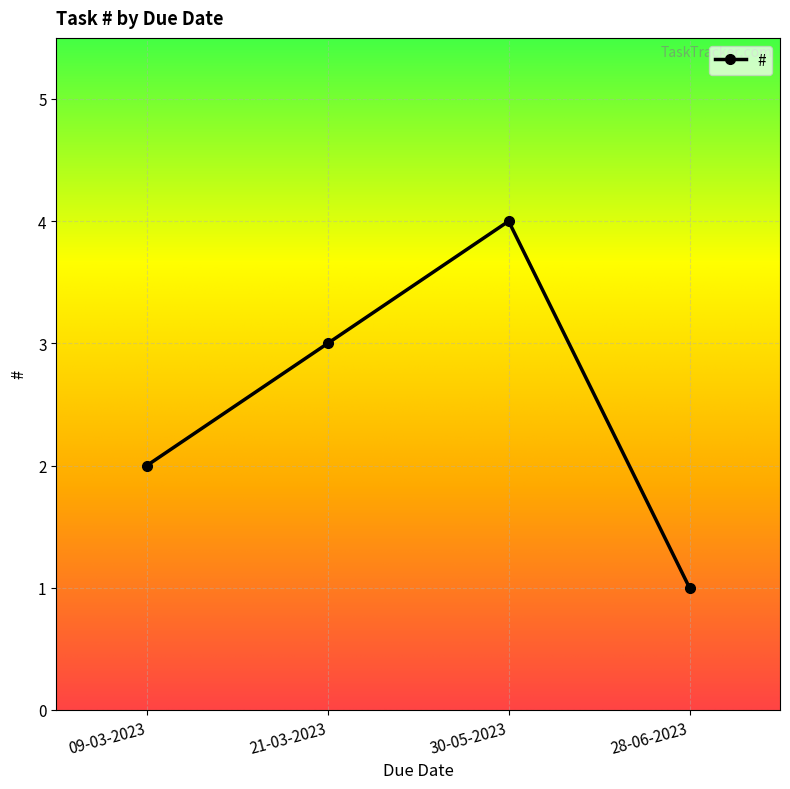

Rank the categories by value from highest to lowest.

30-05-2023, 21-03-2023, 09-03-2023, 28-06-2023